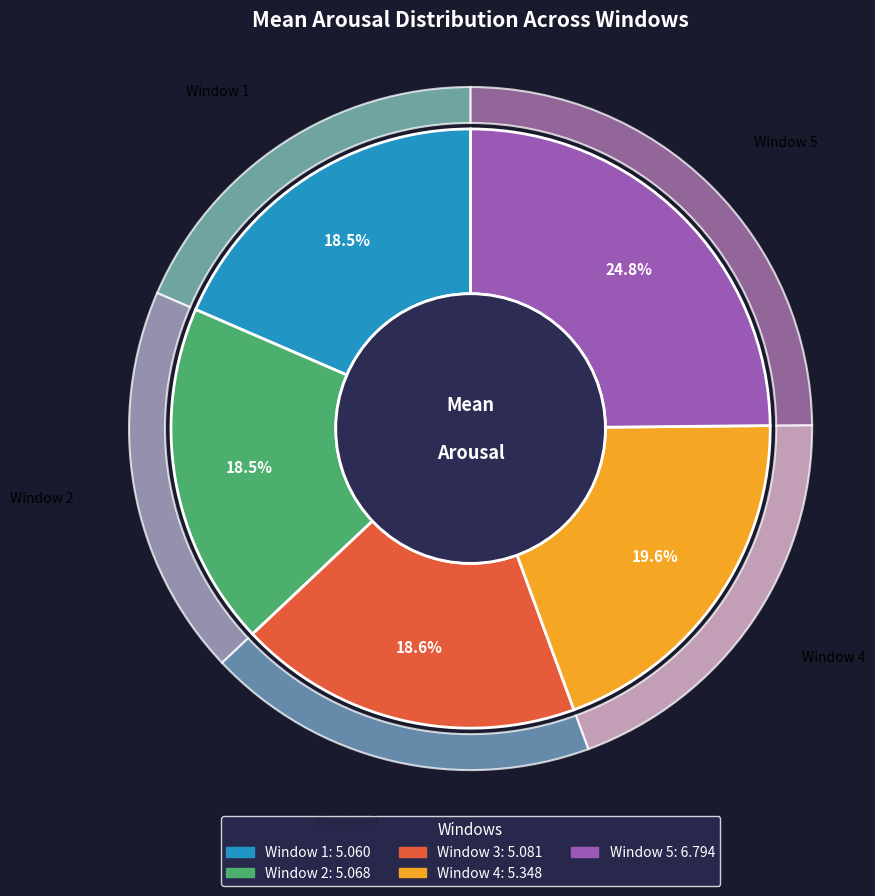

To the nearest percent, what percentage of the pie is Window 5?

25%